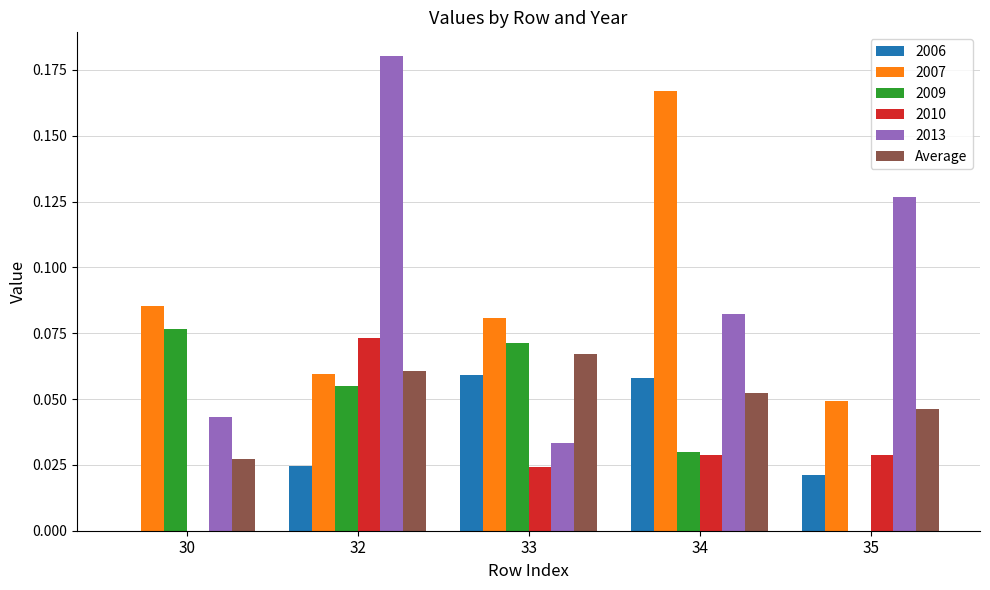

Between 32 and 35, which series saw the biggest shift?

2009